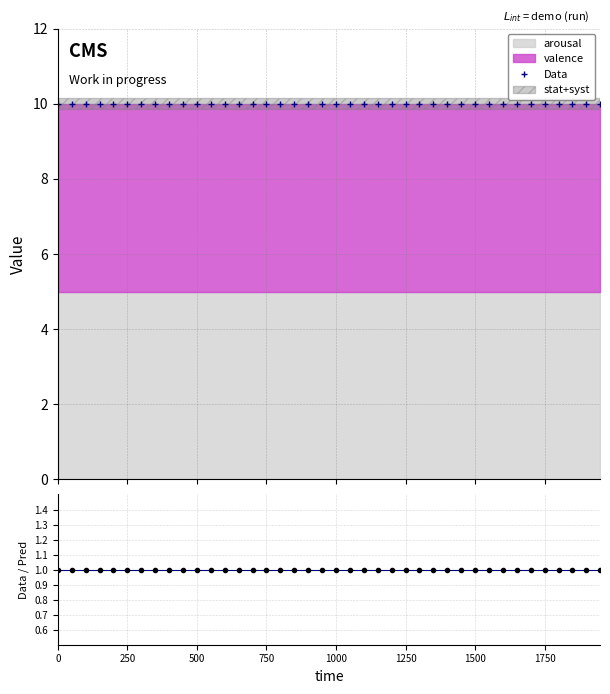

True or false: ratio has more than 2 points higher than both neighbors.

False